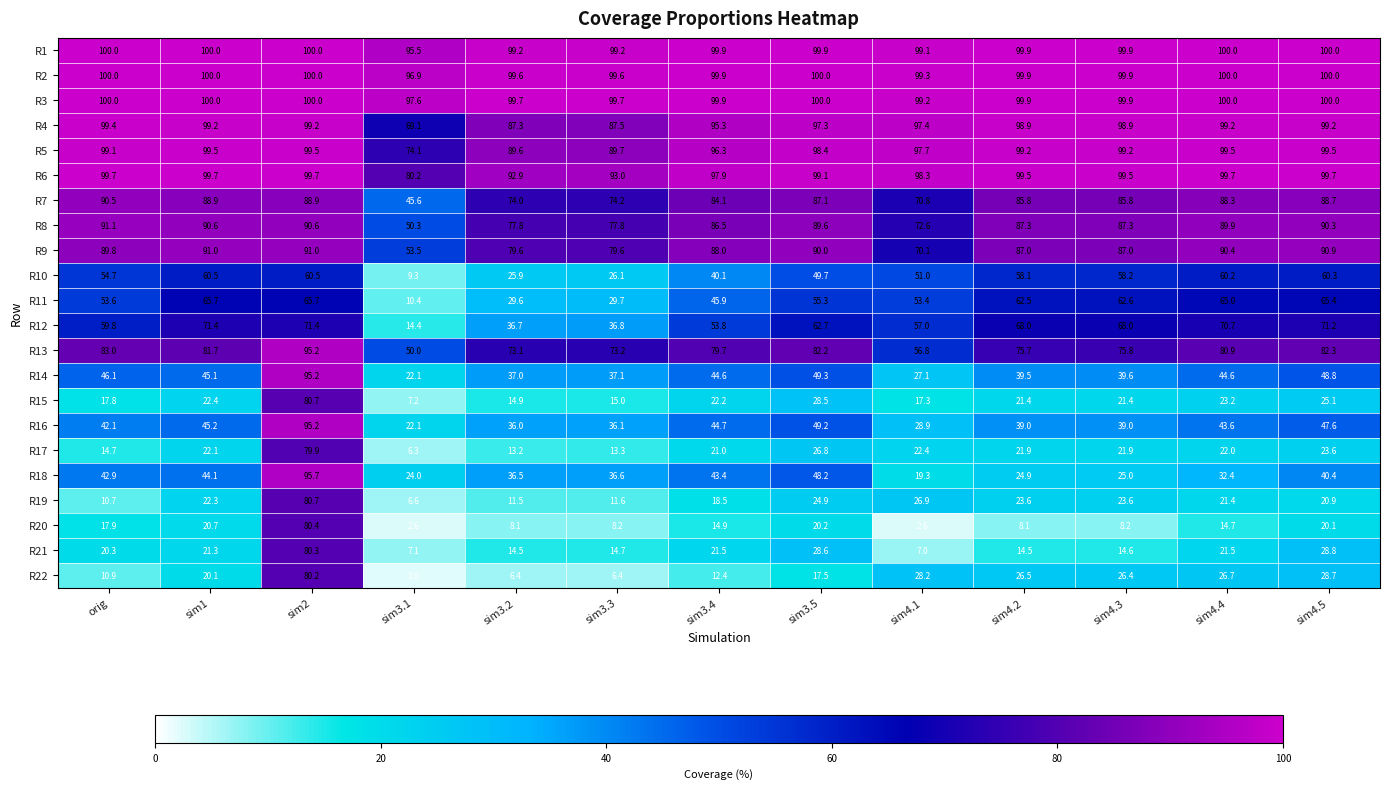

What is the sum of the R15 values at sim2 and sim3.4?

102.9